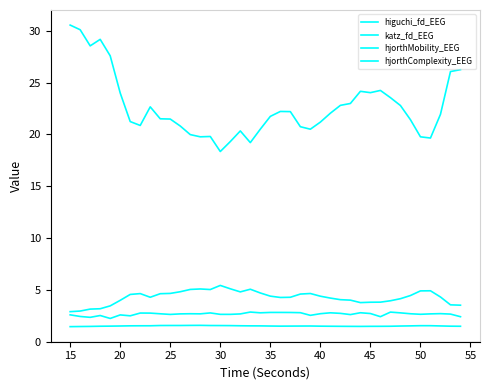

True or false: hjorthMobility_EEG has more than 1 interior local peaks.

True